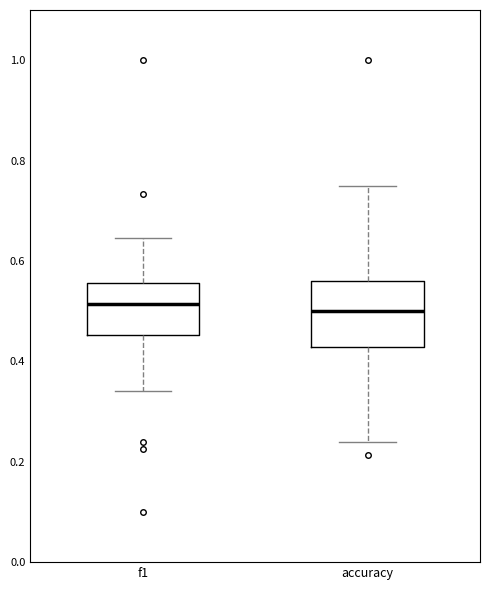

Reading left to right, read every box against the y-axis: the position of its median line, the range the box covers, and the ends of its whiskers. The values are not printed on the chart, so give them approximately, as read against the axis.

f1: median 0.52, box 0.46 to 0.56, whiskers 0.34 to 0.64
accuracy: median 0.50, box 0.42 to 0.56, whiskers 0.24 to 0.76